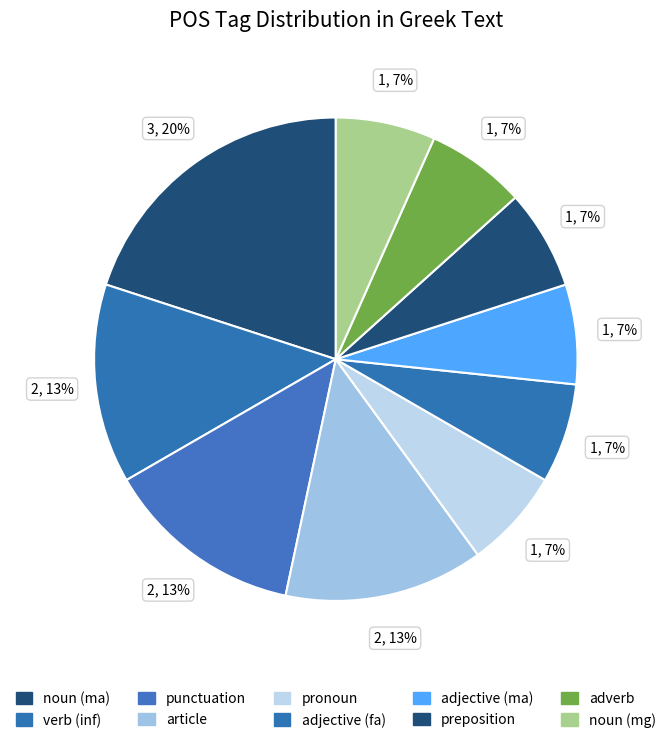

Rank the categories by value from lowest to highest.

r--------, d--------, u--------, n-s---ma-, n-s---mg-, n--------, a--------, l--------, p--------, v--pna---